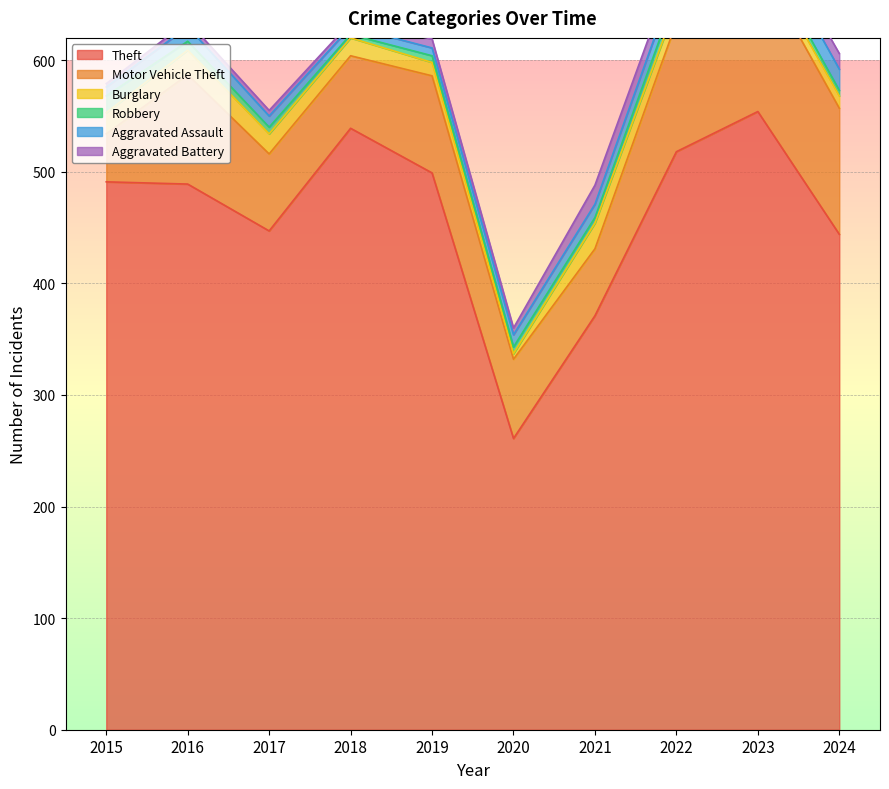

Which series has the largest range (max minus min)?

Theft